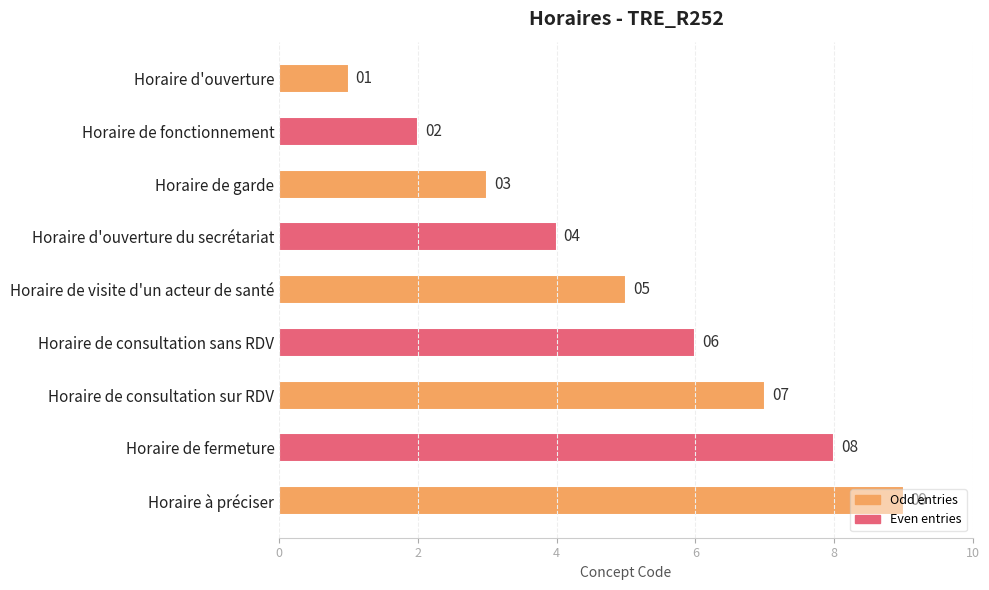

Where is the data nearest to the value 5?

Horaire de visite d'un acteur de santé